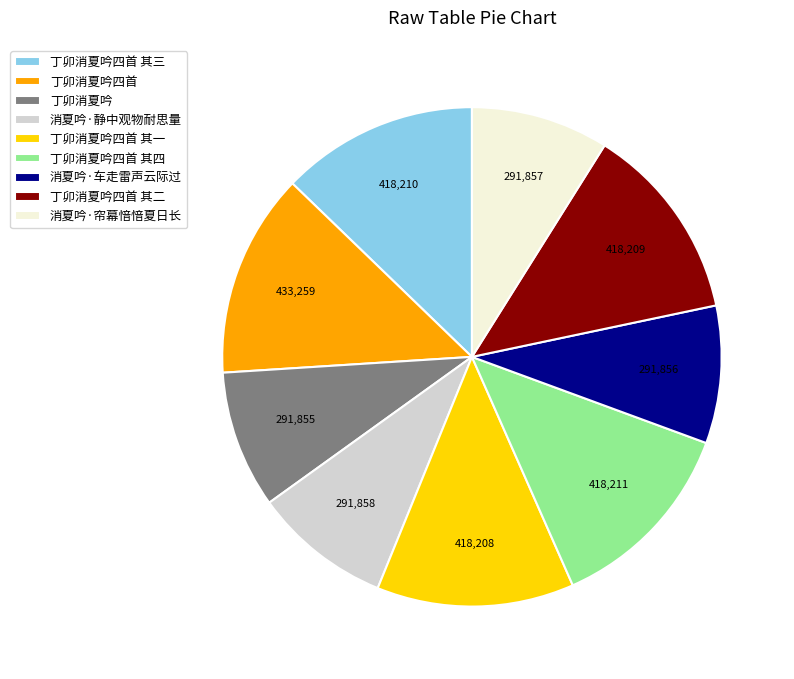

How many slices are in this pie chart?

9